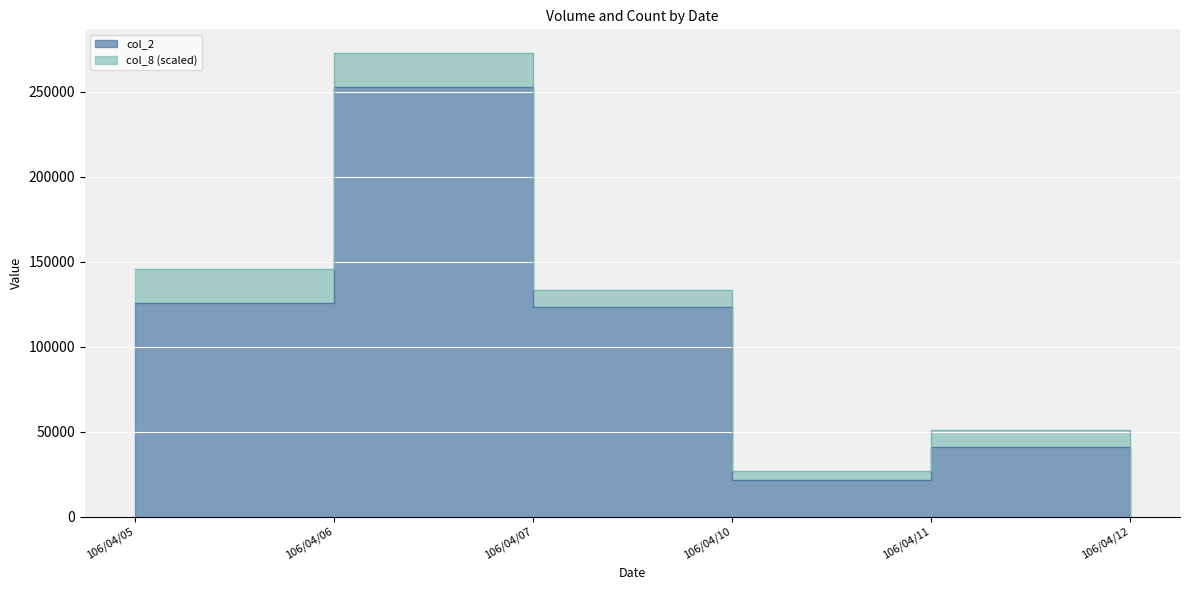

How many values are below 123120?

3